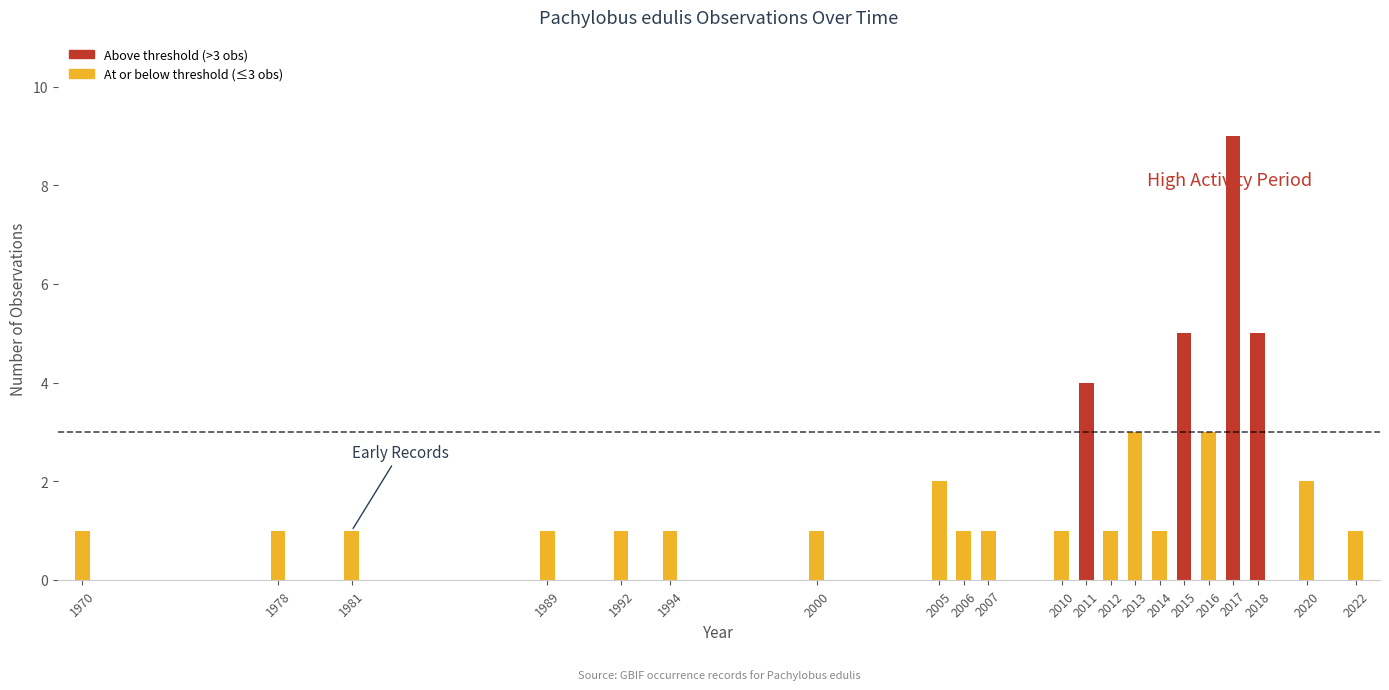

Are the bars horizontal?

No